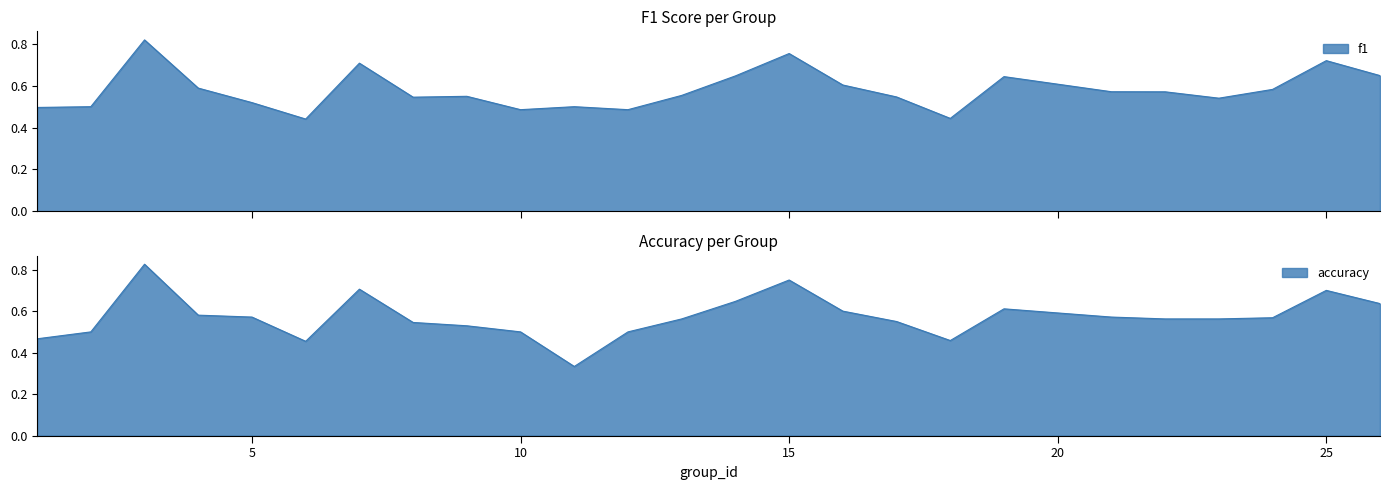

The accuracy series shows 0.5 at 12. True or false?

True